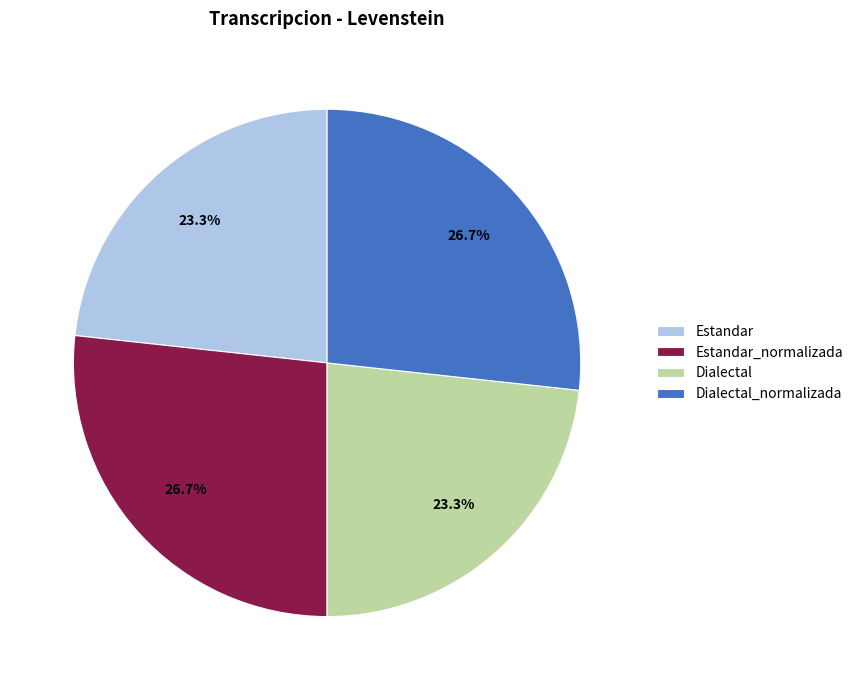

How much of the chart is everything except Dialectal?

76.7%